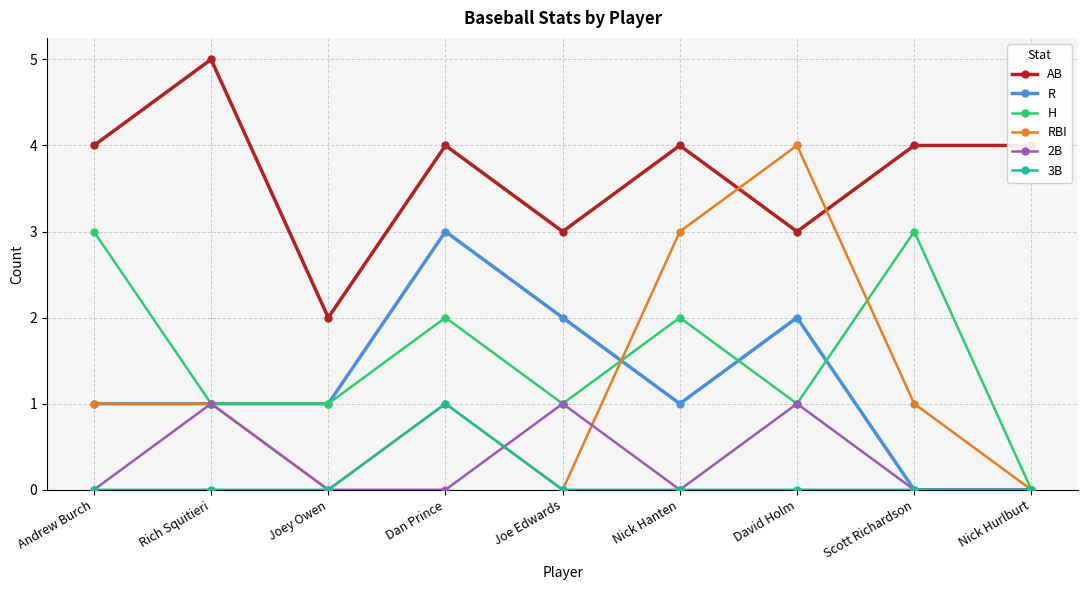

What is the maximum value for H?

3